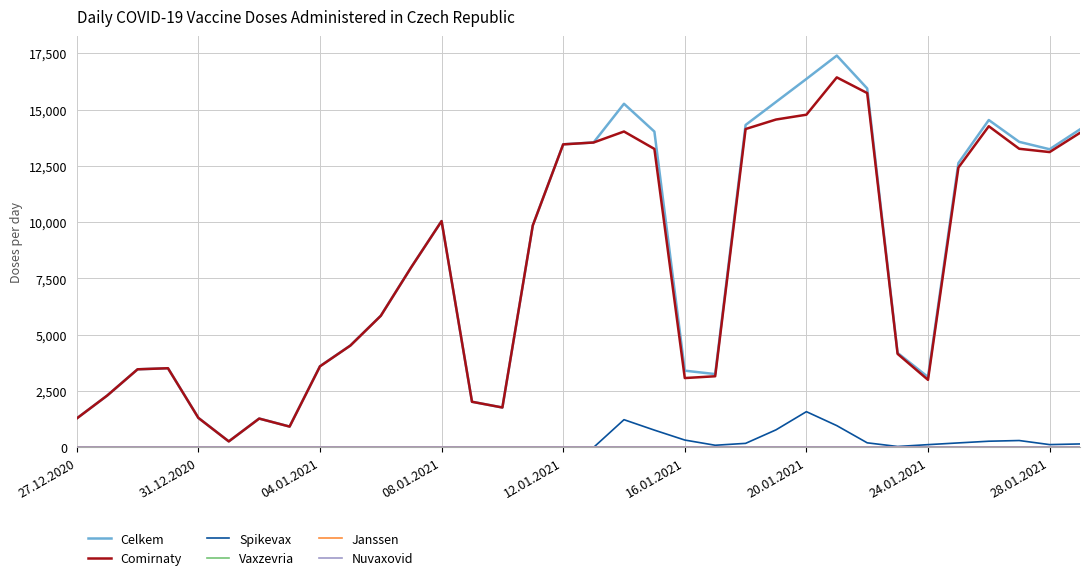

Does the chart have visible grid lines?

Yes